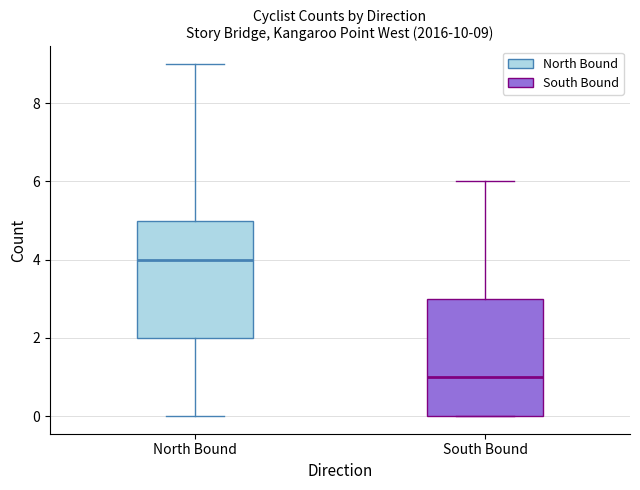

Which box has the highest median line?

North Bound